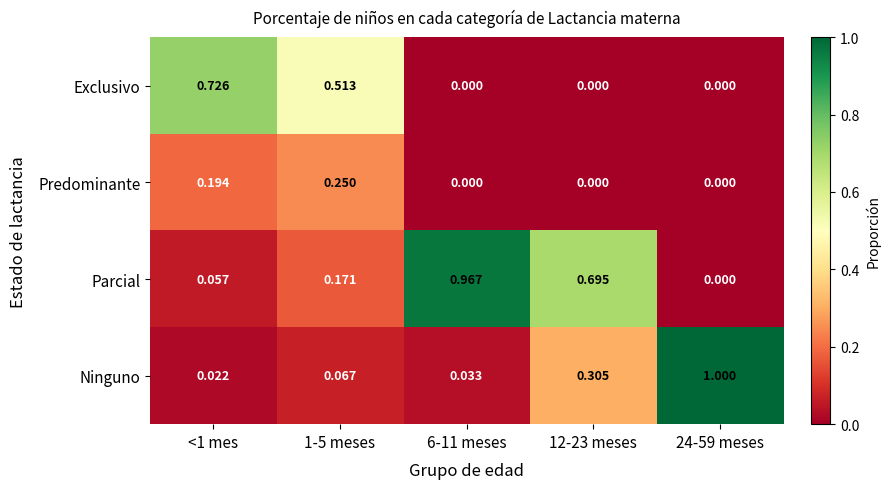

Rank the series at <1 mes from lowest to highest value.

Ninguno, Parcial, Predominante, Exclusivo